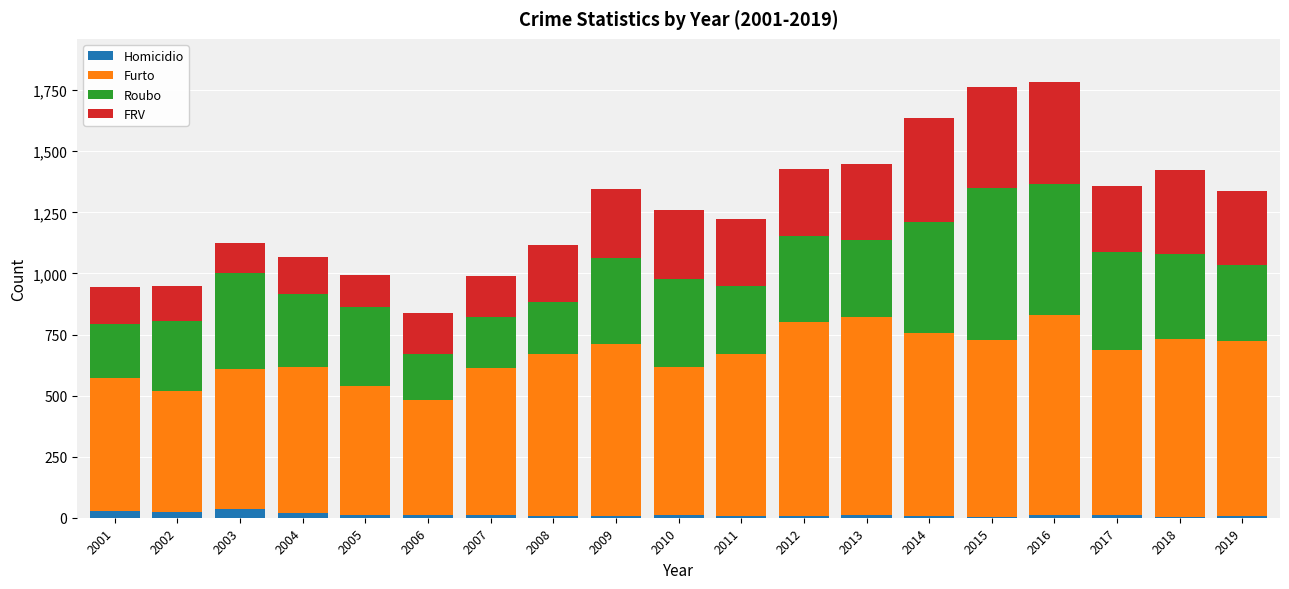

Is it true that FRV equals 131 at 2005?

True